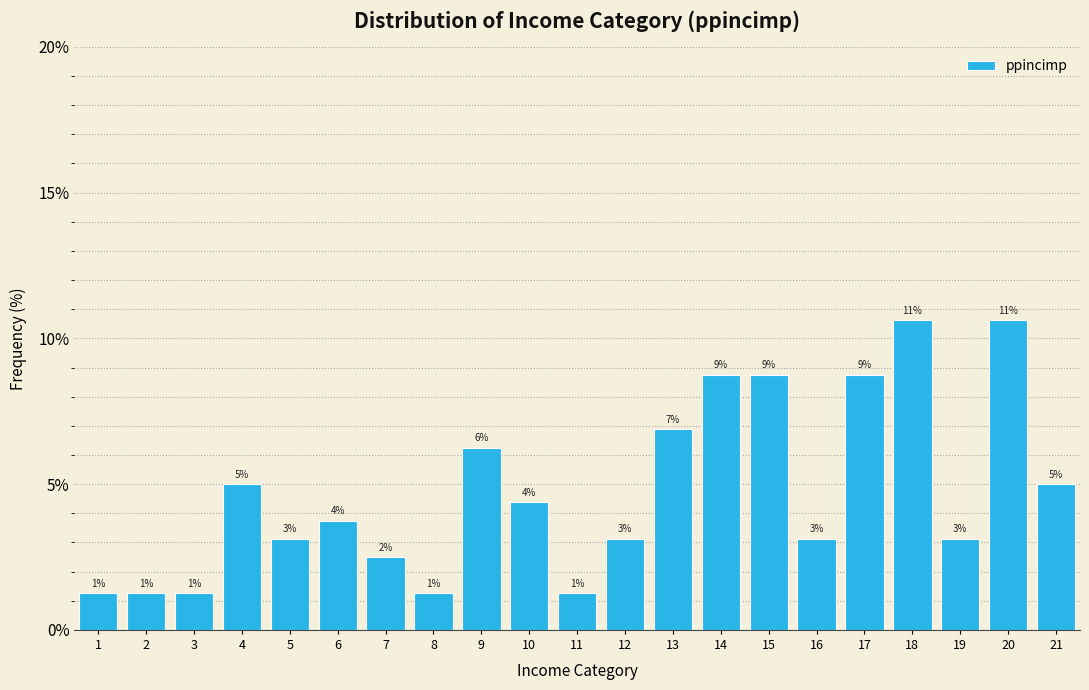

How many bars are there in total?

21